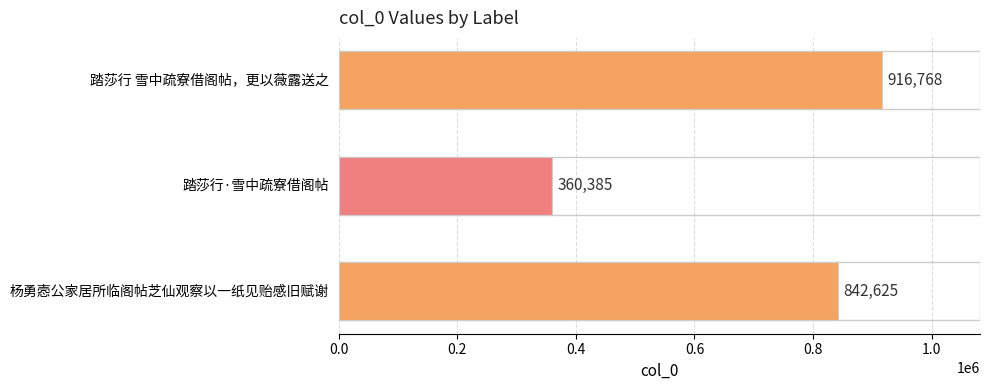

What is the value of the 3rd bar from the top?

842625